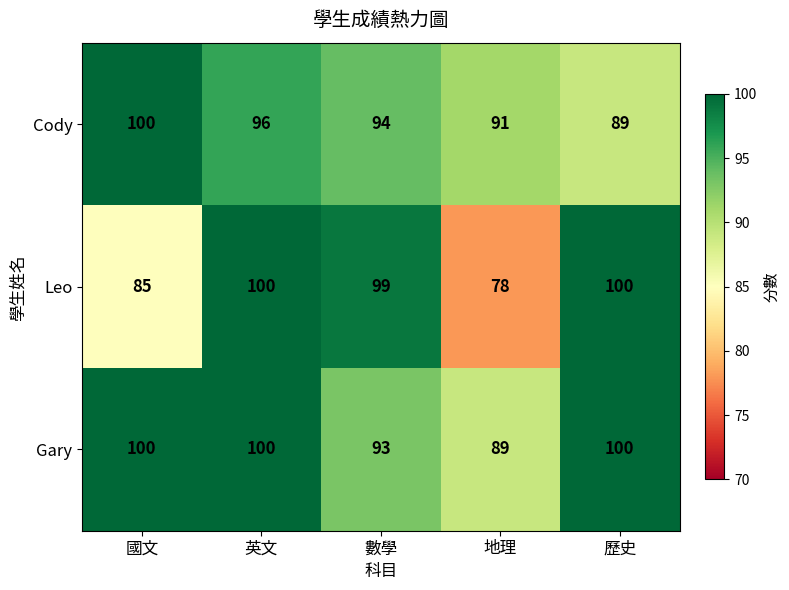

Rank the series by their average value, from highest to lowest.

Gary, Cody, Leo